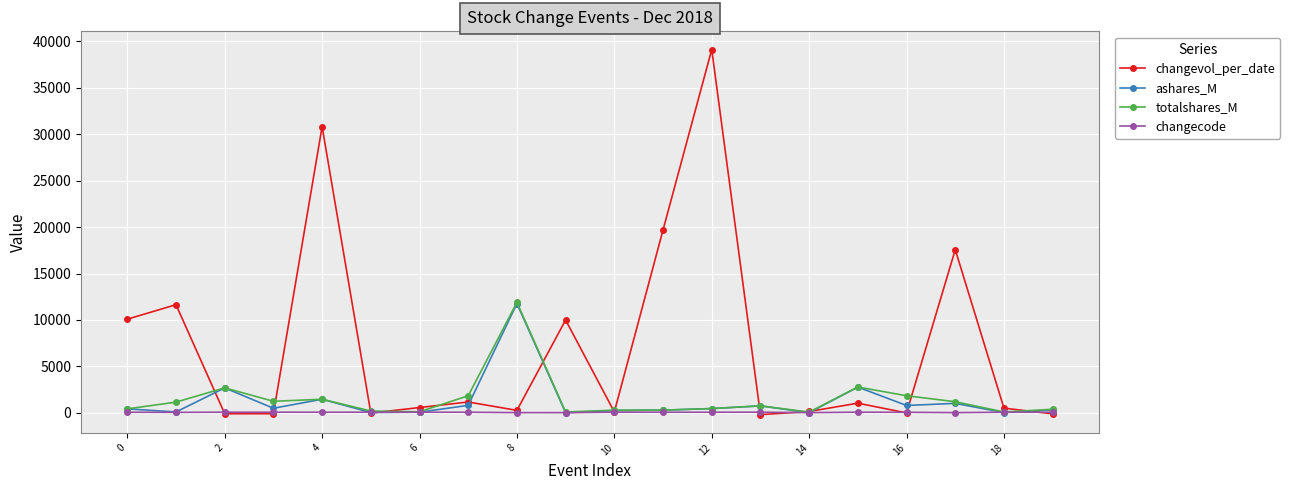

How many values in the changecode series are below 77?

6